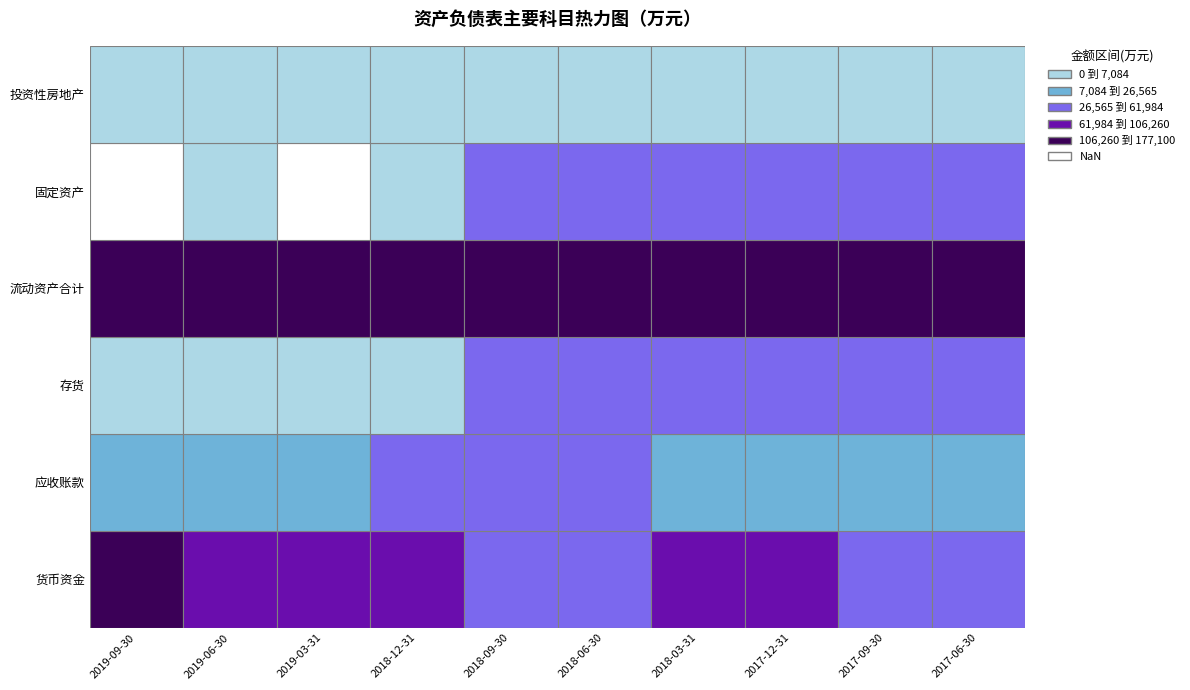

Between 2017-12-31 and 2017-06-30, which series saw the biggest shift?

货币资金